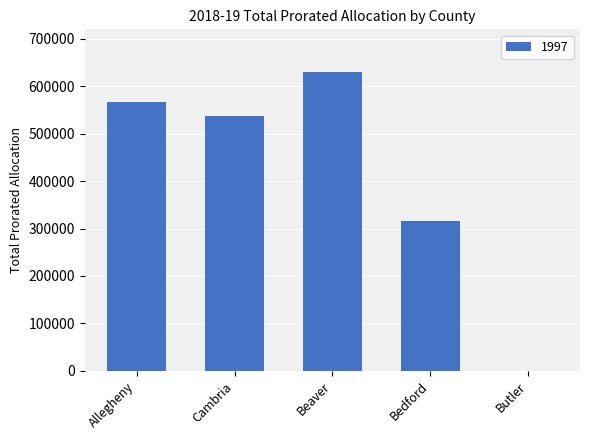

What is the sum of the values at Allegheny and Cambria?

1104161.7